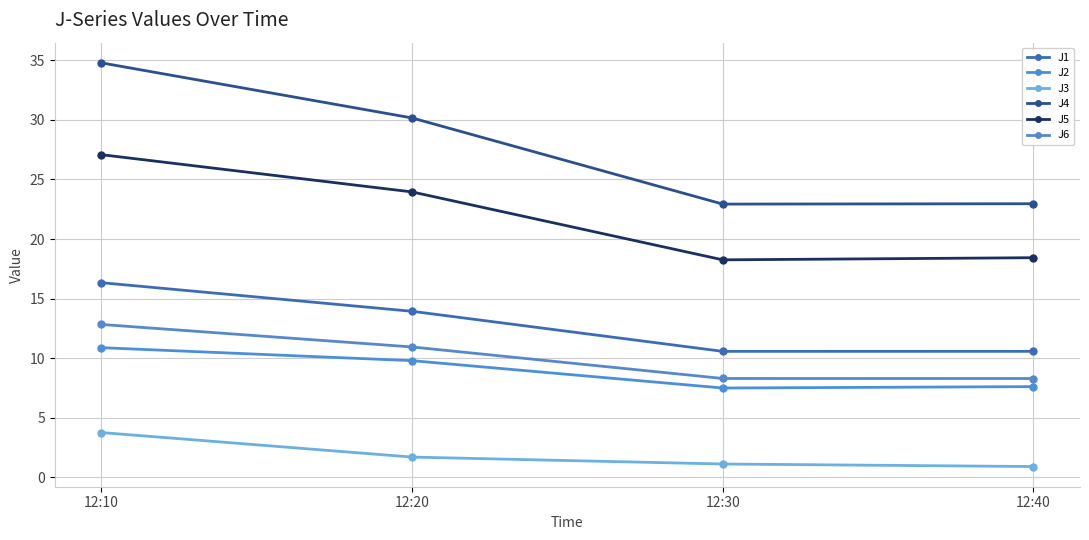

True or false: J2 has a value of 11.5 at 12:40.

False